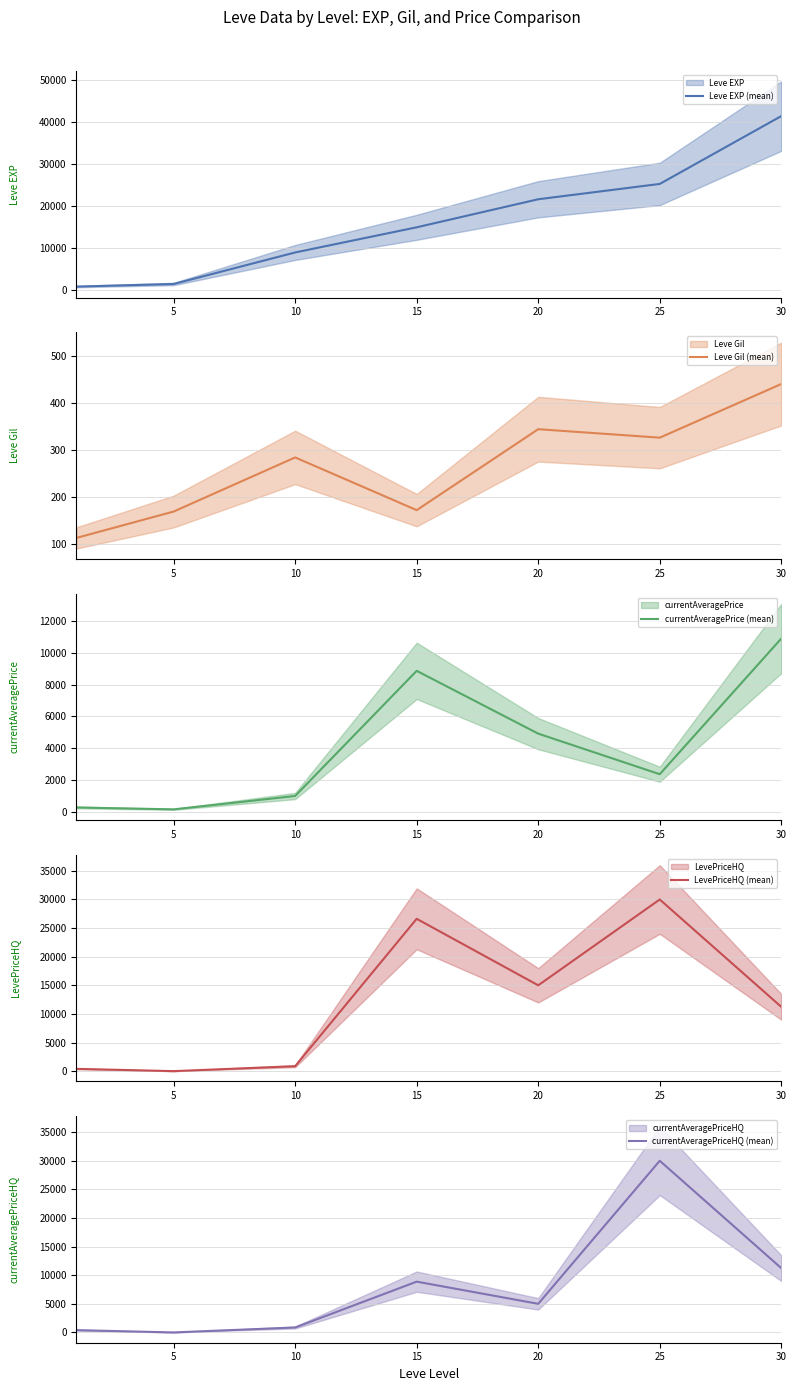

At which label is currentAveragePrice (mean) closest to 5530?

20